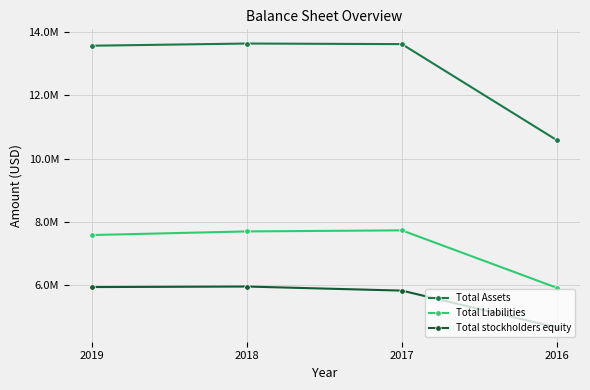

Is it true that Total Liabilities equals 12204018 at 2019?

False